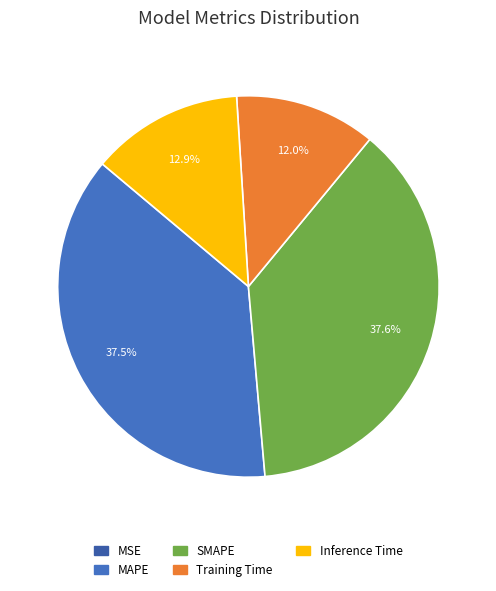

To the nearest percent, what percentage of the pie is Training Time?

12%